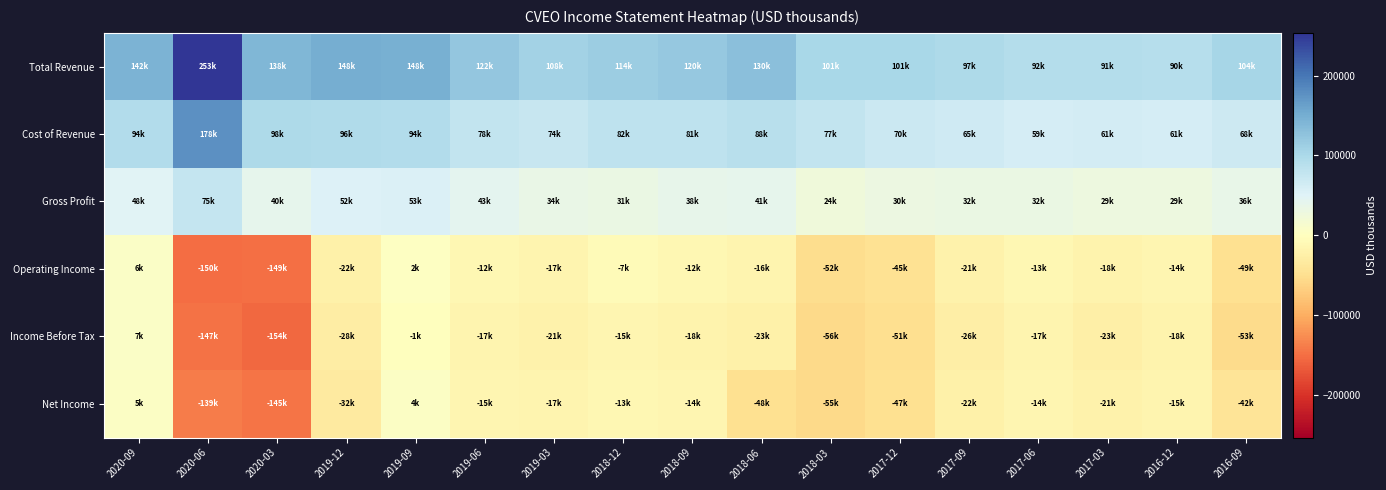

Reading left to right, what are all the values shown in this chart?

Total Revenue: 2020-09=142900	2020-06=253500	2020-03=138800	2019-12=148700	2019-09=148200	2019-06=122200	2019-03=108600	2018-12=114500	2018-09=120500	2018-06=130200	2018-03=101500	2017-12=101300	2017-09=97500	2017-06=92000	2017-03=91400	2016-12=90900	2016-09=104200
Cost of Revenue: 2020-09=94300	2020-06=178000	2020-03=98500	2019-12=96500	2019-09=94400	2019-06=78900	2019-03=74500	2018-12=82600	2018-09=81800	2018-06=88700	2018-03=77300	2017-12=70600	2017-09=65500	2017-06=59500	2017-03=61700	2016-12=61200	2016-09=68000
Gross Profit: 2020-09=48600	2020-06=75500	2020-03=40300	2019-12=52200	2019-09=53800	2019-06=43300	2019-03=34100	2018-12=31900	2018-09=38700	2018-06=41500	2018-03=24200	2017-12=30700	2017-09=32000	2017-06=32500	2017-03=29700	2016-12=29700	2016-09=36200
Operating Income: 2020-09=6800	2020-06=-150900	2020-03=-149100	2019-12=-22000	2019-09=2900	2019-06=-12000	2019-03=-17800	2018-12=-7200	2018-09=-12900	2018-06=-16200	2018-03=-52500	2017-12=-45600	2017-09=-21300	2017-06=-13400	2017-03=-18600	2016-12=-14600	2016-09=-49000
Income Before Tax: 2020-09=7600	2020-06=-147700	2020-03=-154600	2019-12=-28300	2019-09=-1600	2019-06=-17700	2019-03=-21500	2018-12=-15200	2018-09=-18900	2018-06=-23100	2018-03=-56000	2017-12=-51100	2017-09=-26200	2017-06=-17600	2017-03=-23800	2016-12=-18700	2016-09=-53700
Net Income: 2020-09=5600	2020-06=-139500	2020-03=-145700	2019-12=-32100	2019-09=4500	2019-06=-15300	2019-03=-17500	2018-12=-13800	2018-09=-14300	2018-06=-48300	2018-03=-55500	2017-12=-47600	2017-09=-22300	2017-06=-14800	2017-03=-21000	2016-12=-15900	2016-09=-42100